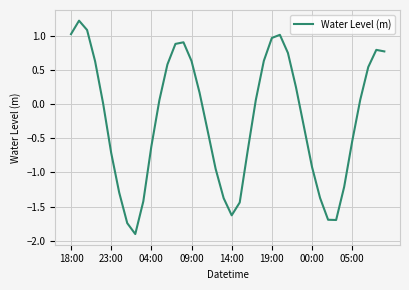

What is the difference between the maximum and minimum values?

3.1